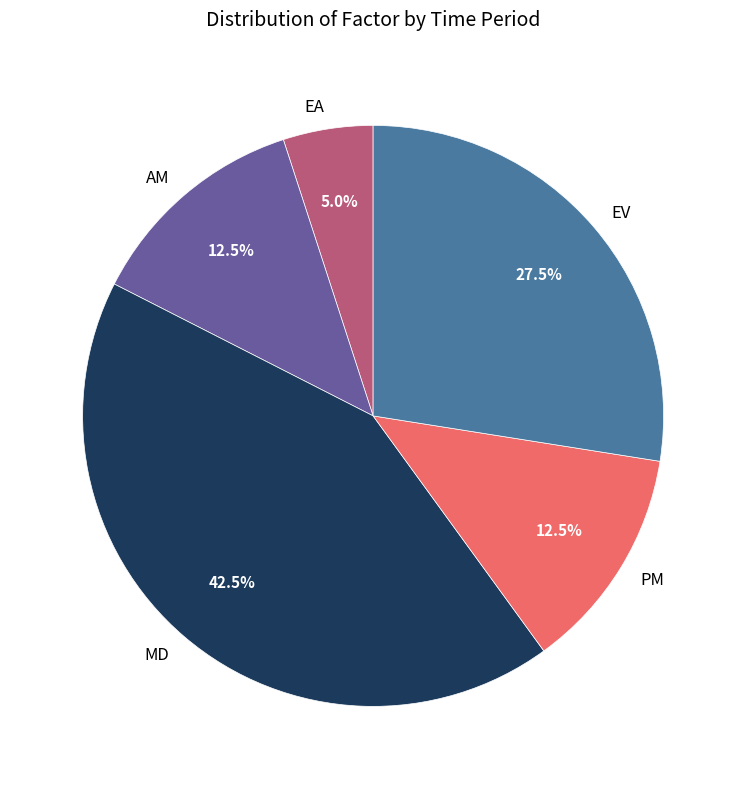

How many slices are in this pie chart?

5